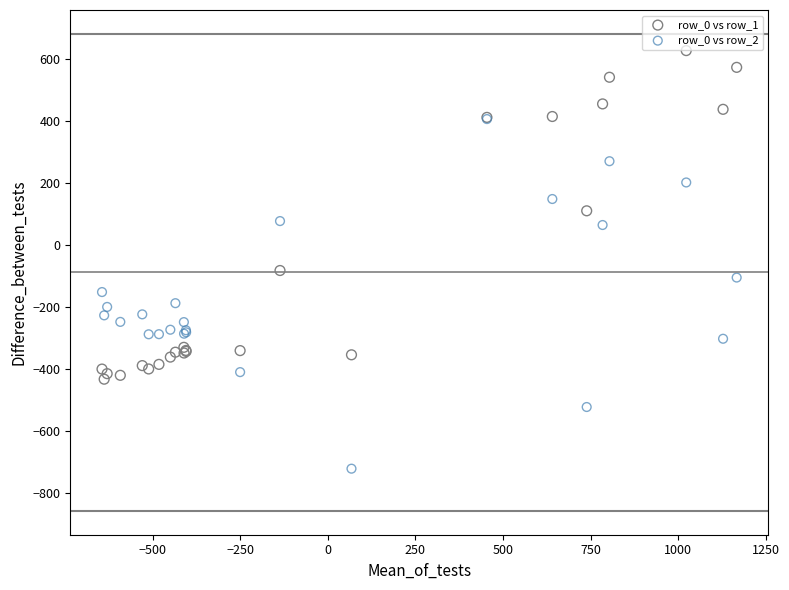

Across all series, what Y value is closest to -46?

-81.6